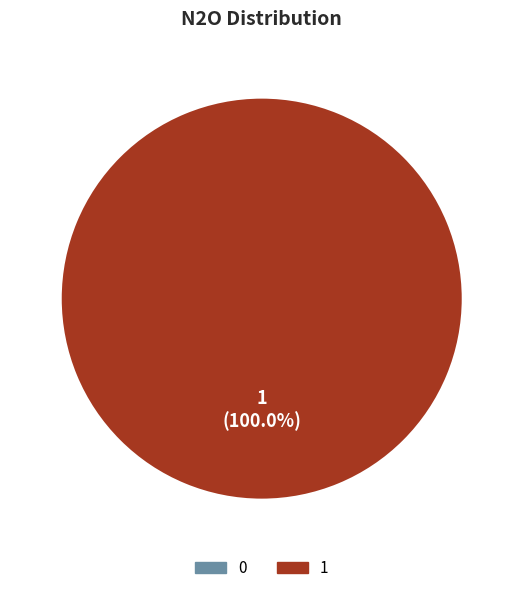

Count the number of slices in the pie.

1